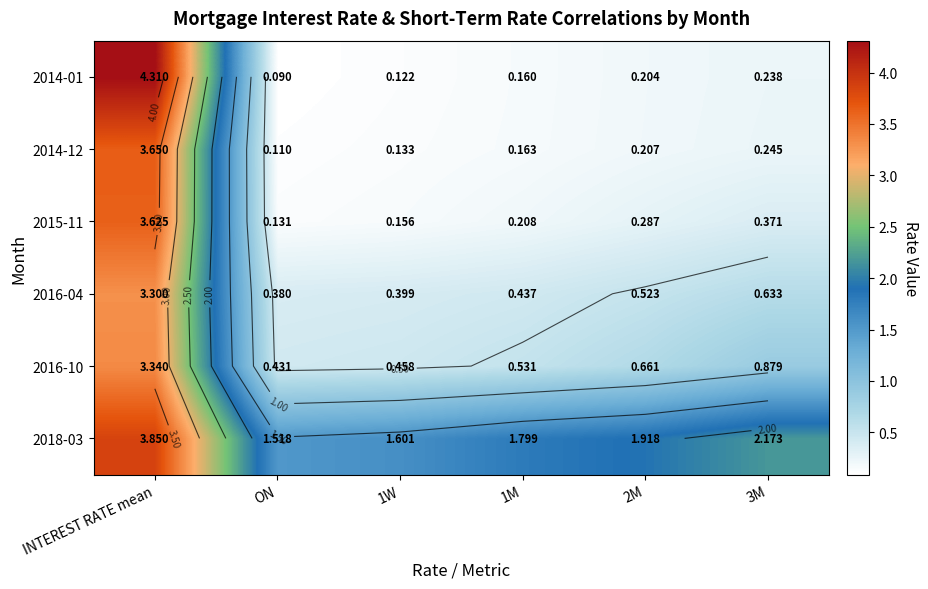

Which series changed the most between 1W and 3M?

2018-03